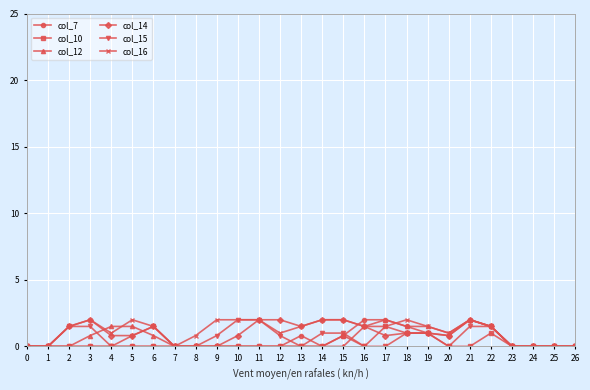

True or false: col_14 has a value of 0.6 at 14.

False